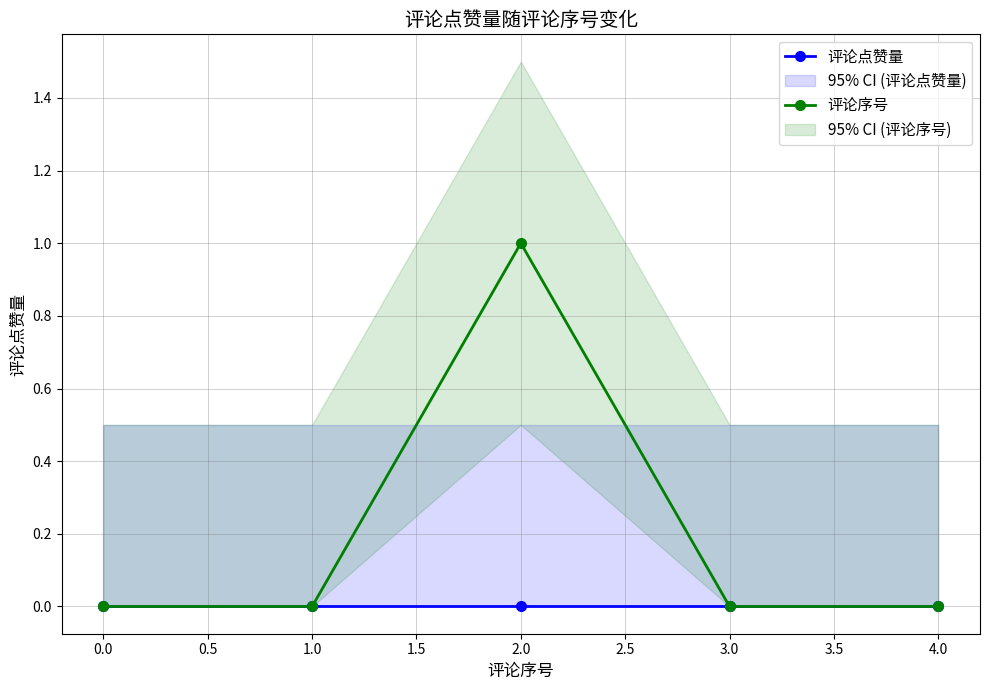

Which category has the highest value in the 评论序号 series?

2.0